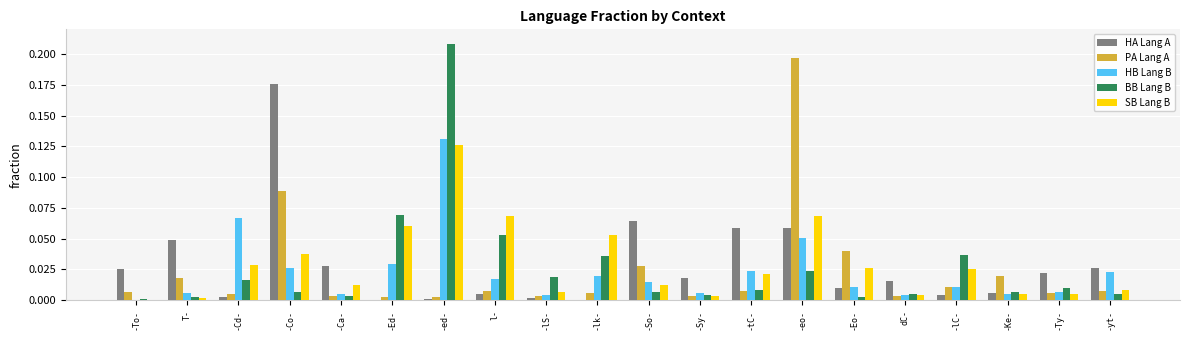

Which category has the highest value in the HB Lang B series?

-ed-